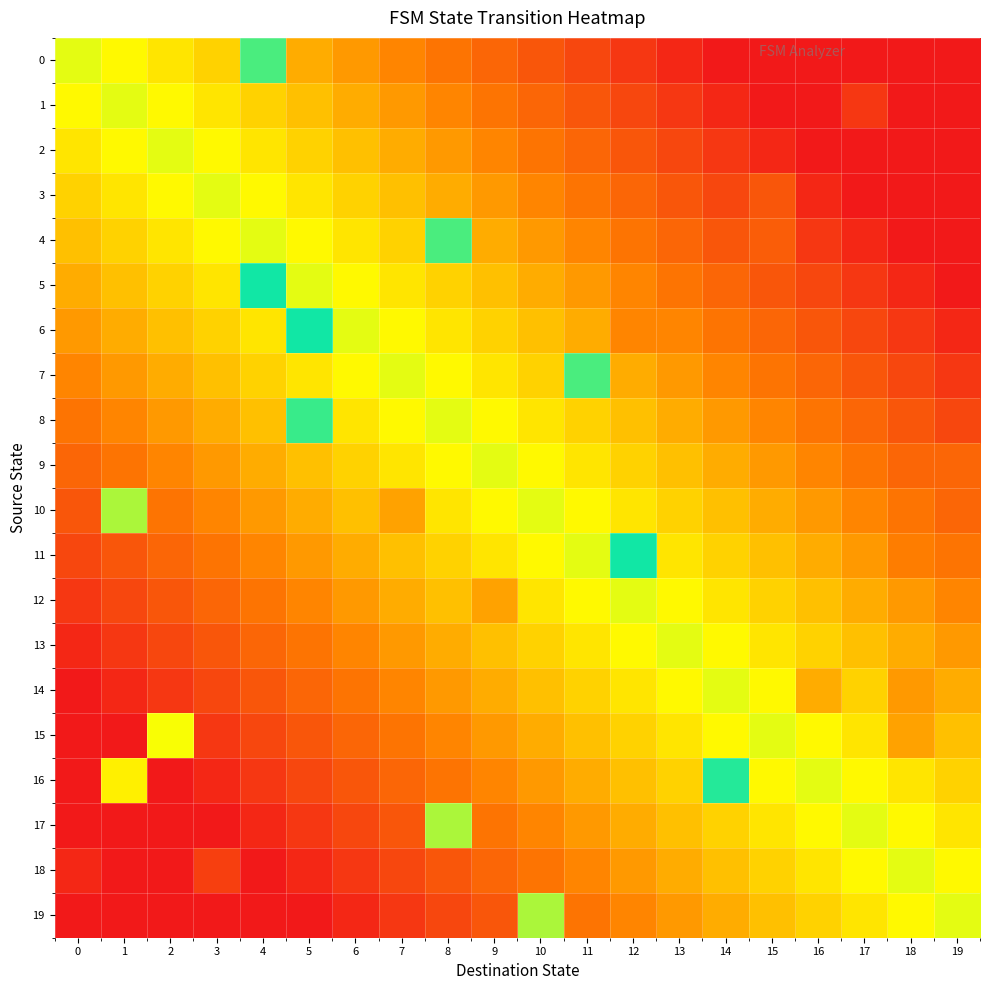

Which series has the largest total across all categories?

10